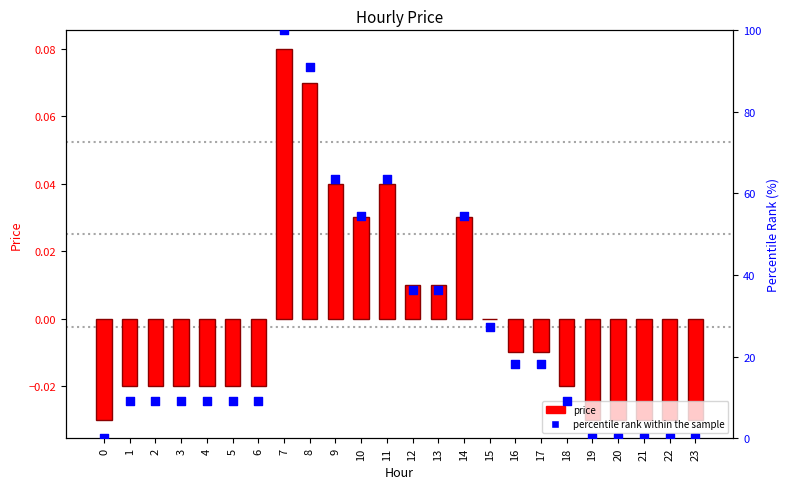

Is the value of price at 2 greater than the value of percentile rank within the sample at 9?

No